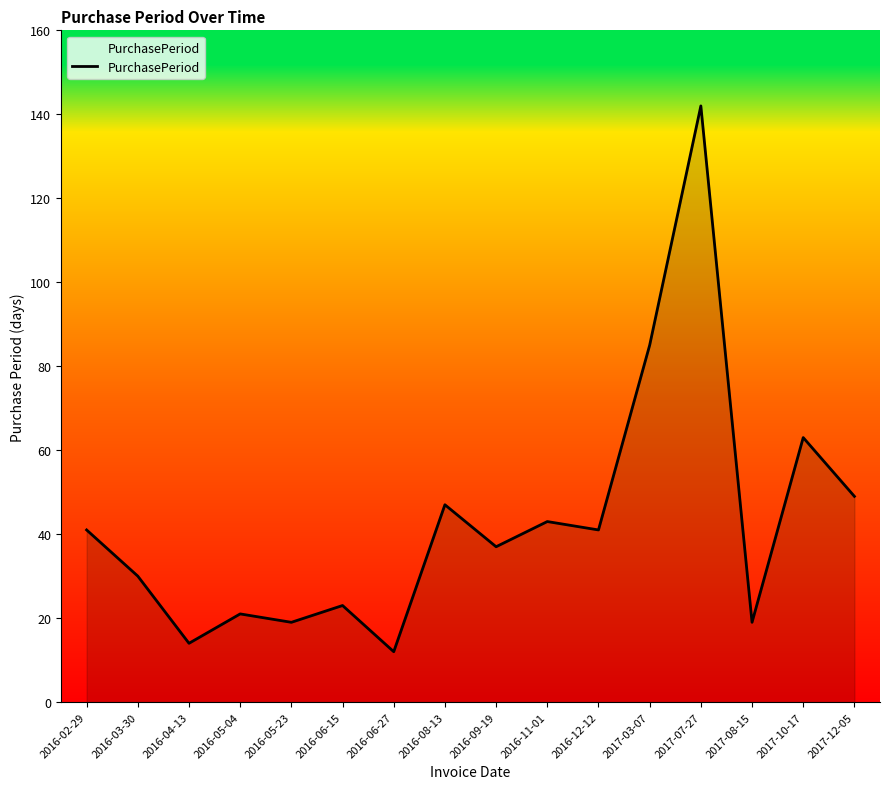

The value at 2016-12-12 is 41. True or false?

True